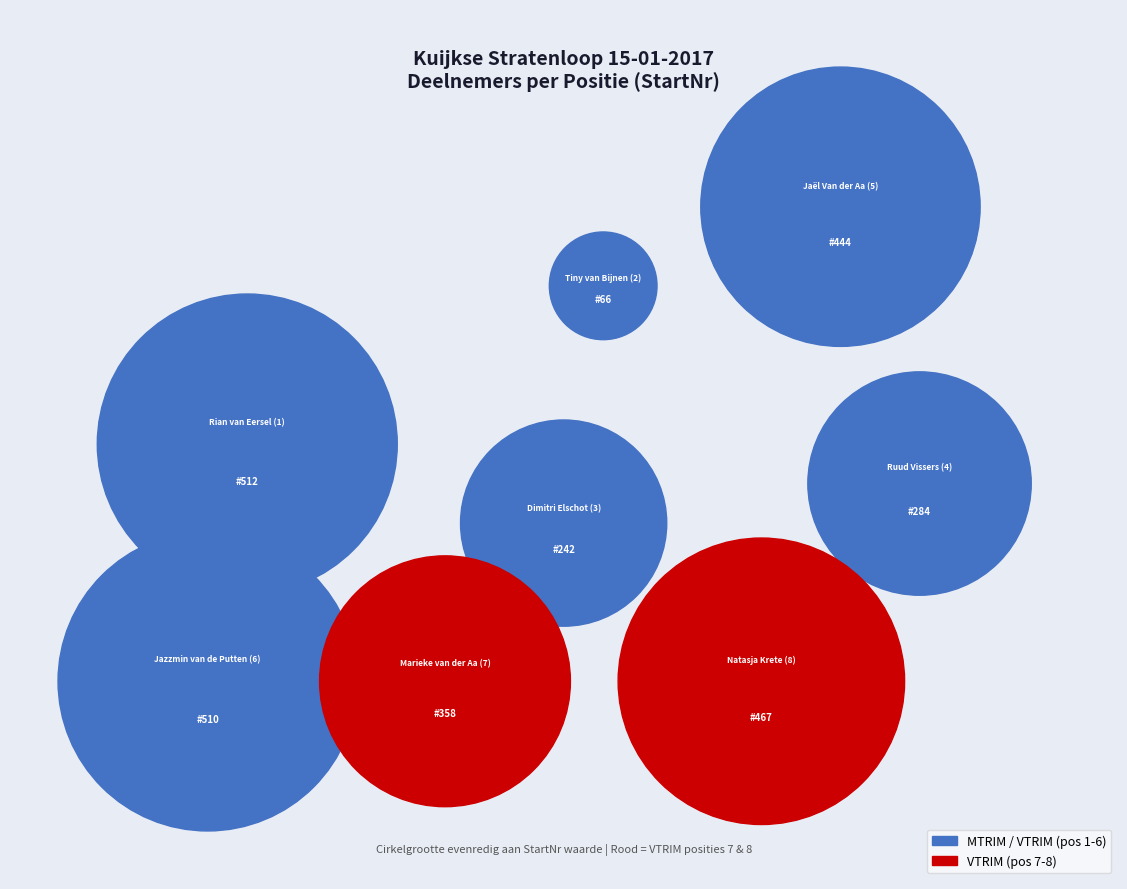

Rank the categories by value from lowest to highest.

Tiny van Bijnen
(2), Dimitri Elschot
(3), Ruud Vissers
(4), Marieke van der Aa
(7), Jaël Van der Aa
(5), Natasja Krete
(8), Jazzmin van de Putten
(6), Rian van Eersel
(1)